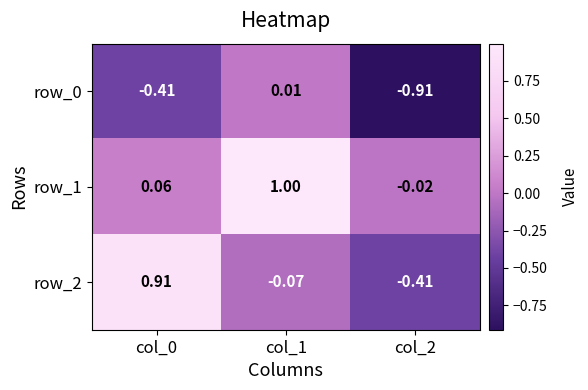

Is the value of row_1 at col_2 greater than the value of row_2 at col_2?

Yes